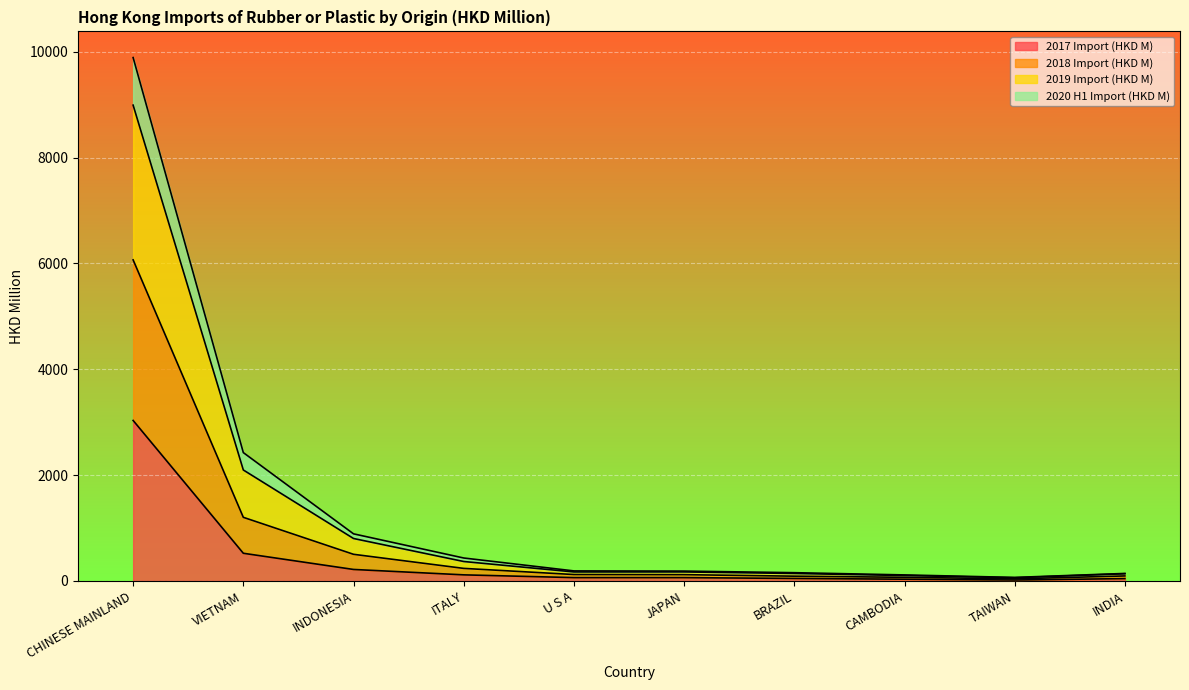

True or false: 2017 Import (HKD M) and 2020 H1 Import (HKD M) cross at least once.

False